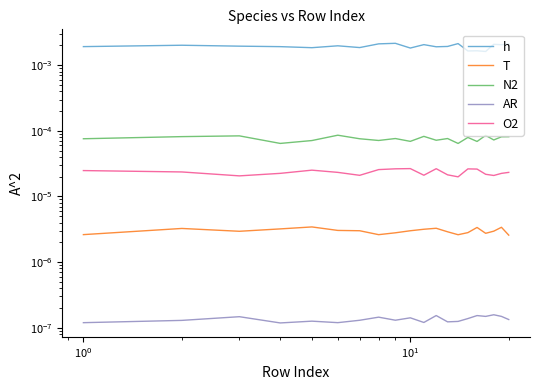

The value of AR at $\mathdefault{10^{3}}$ is 0.0. True or false?

True